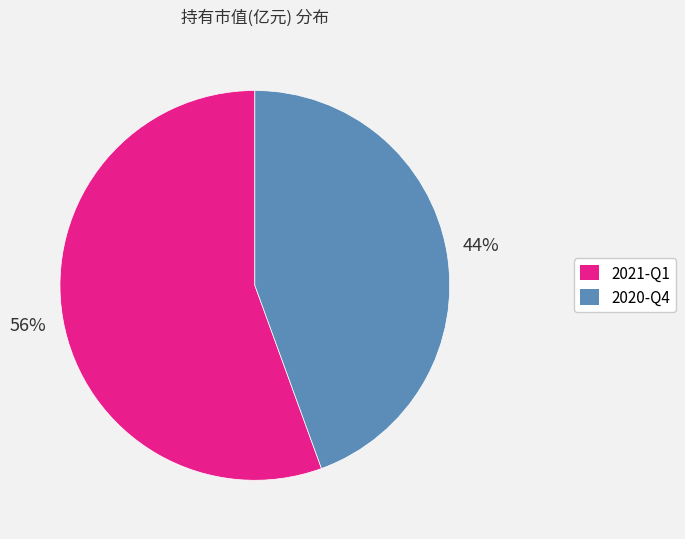

Combined, do 2021-Q1 and 2020-Q4 account for over 50%?

Yes